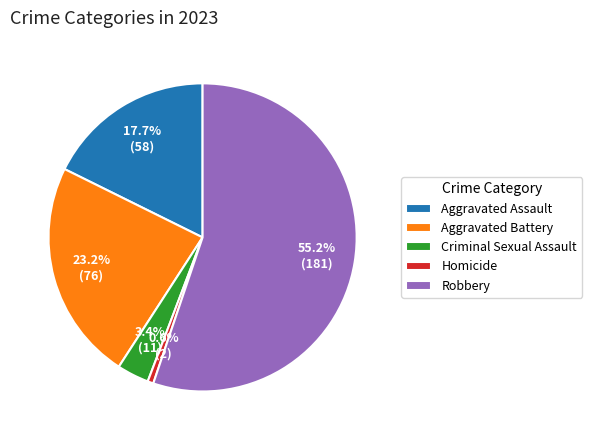

Between Criminal Sexual Assault and Robbery, which is larger?

Robbery